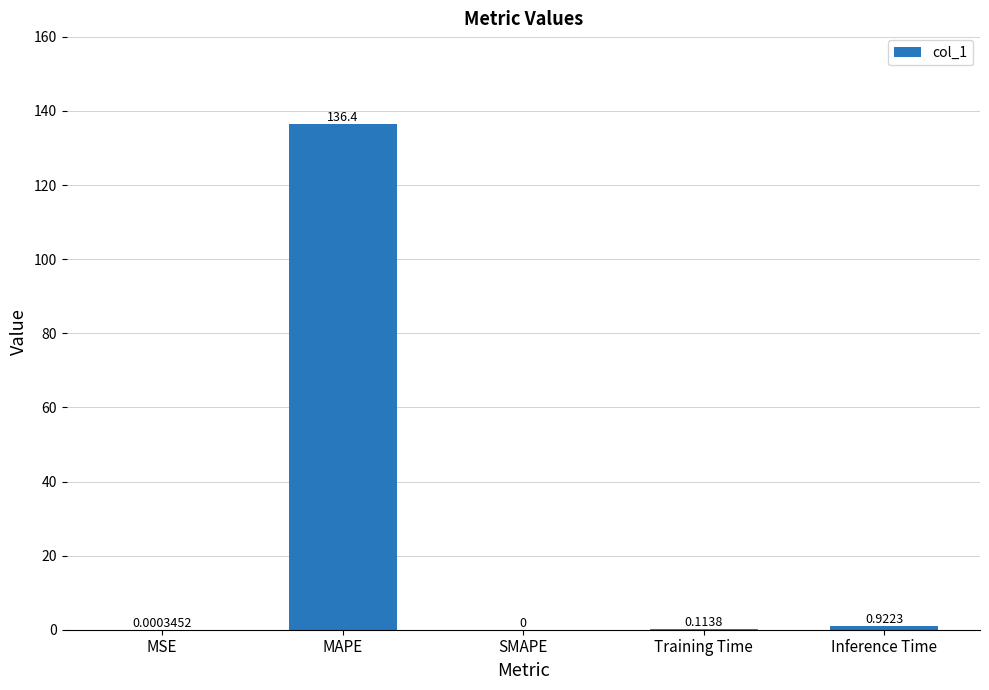

Which has a higher value, Training Time or SMAPE?

Training Time